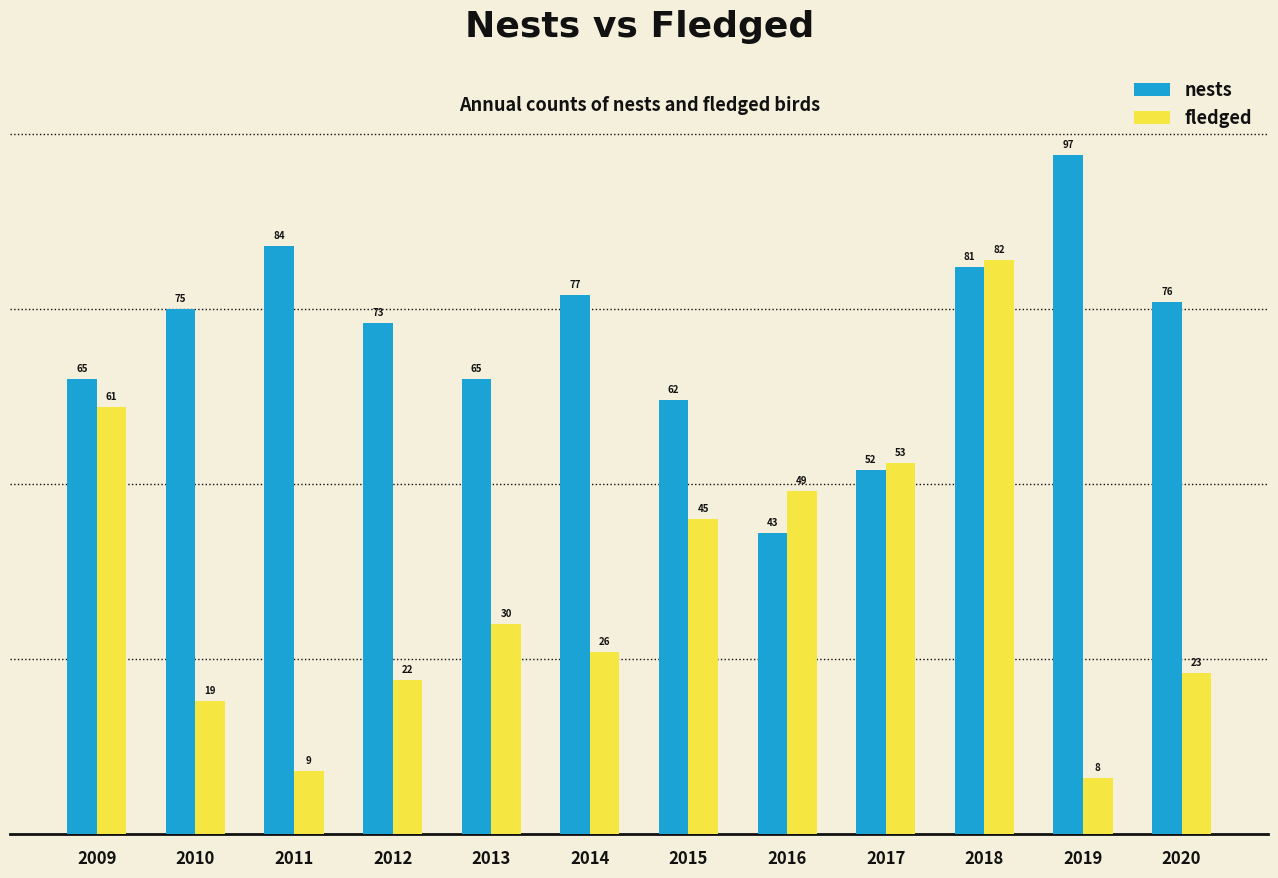

Read the nests value at 2014, to the nearest 10.

80